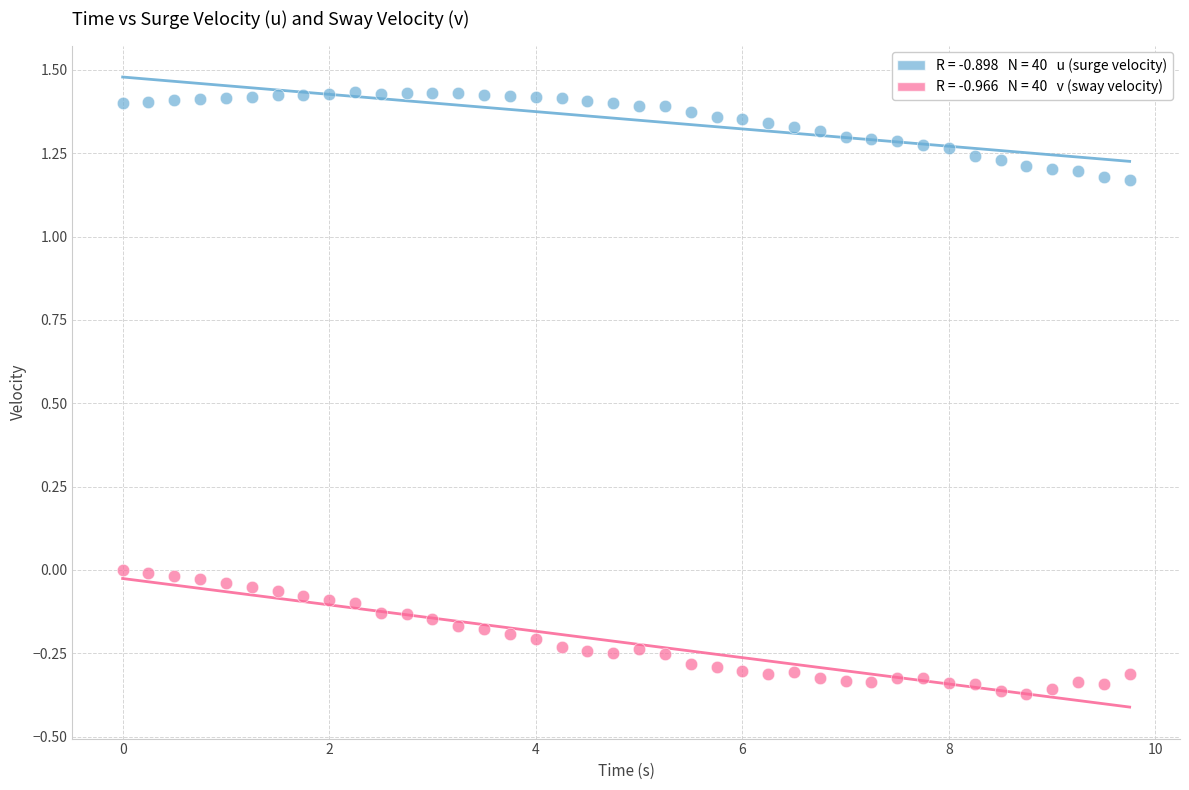

Across all data points, what is the range of X values (max minus min)?

9.8